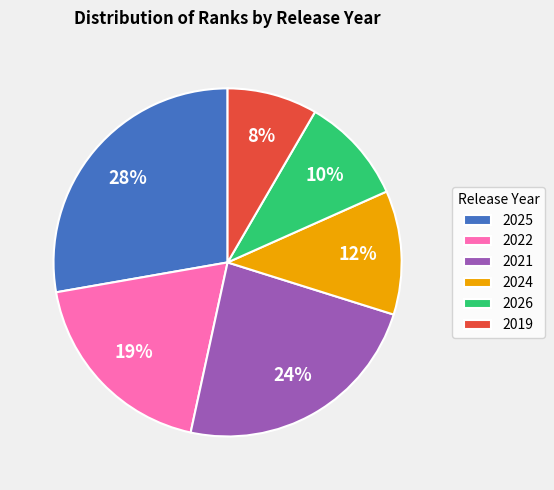

What percentage is the 2019 slice, to the nearest percent?

8%